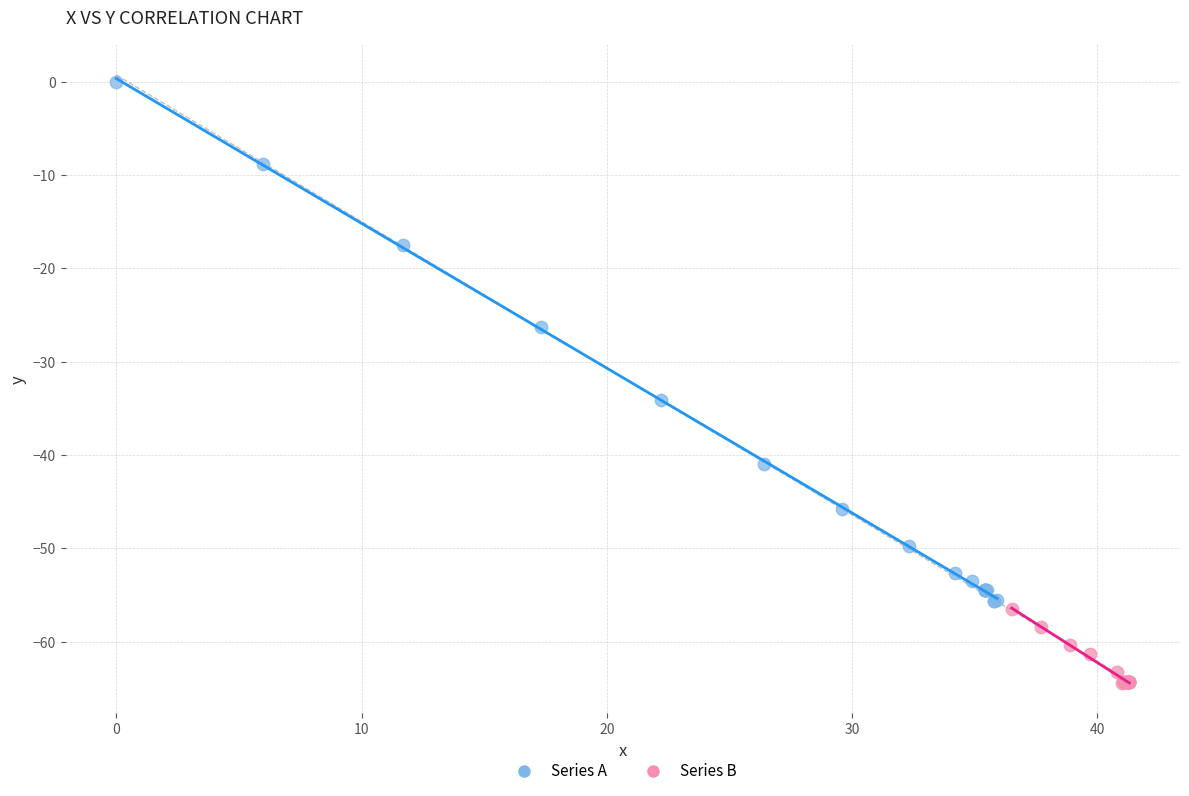

What are all the series names shown in the legend?

Series A, Series B